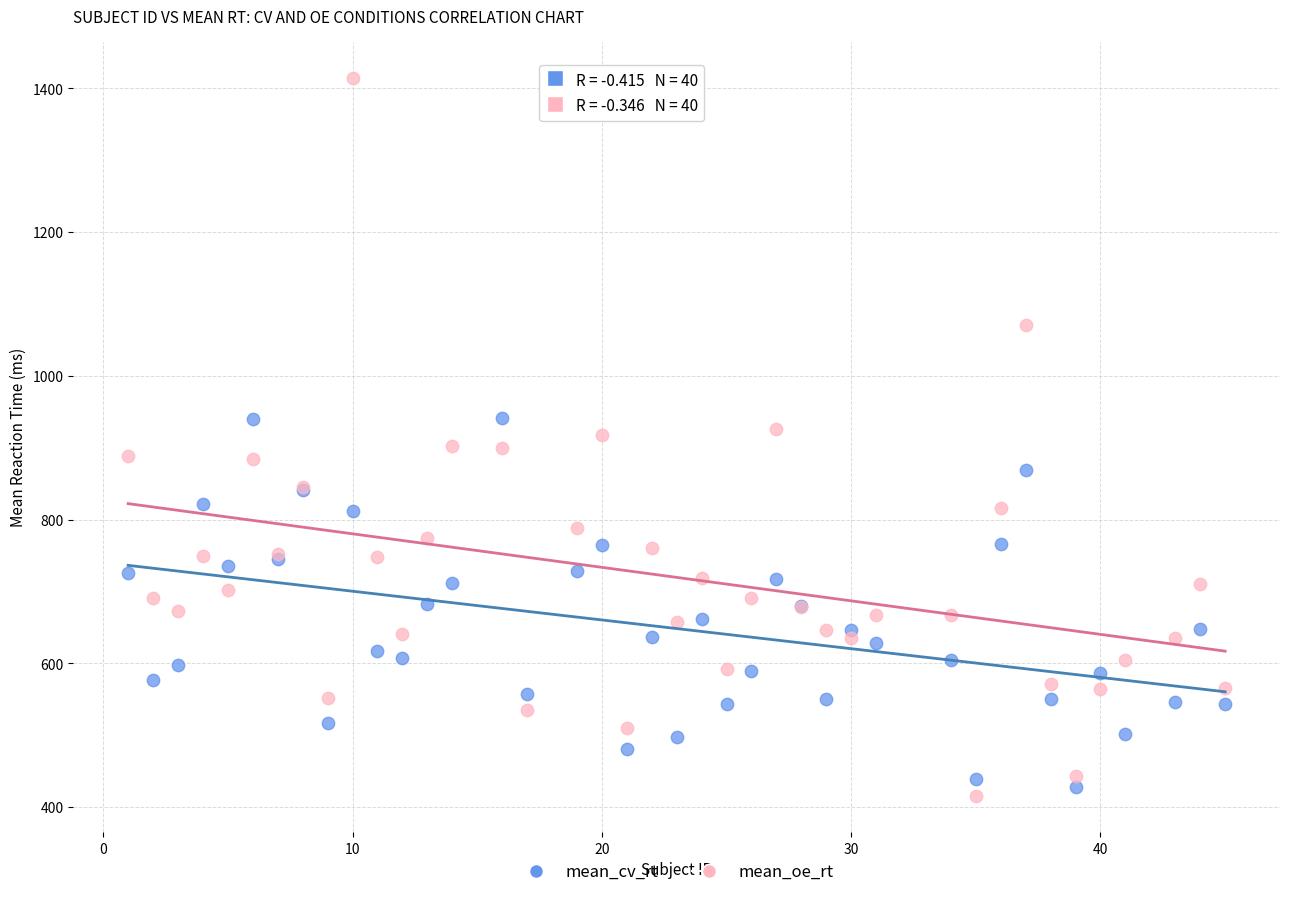

Which series reaches the maximum Y coordinate?

mean_oe_rt